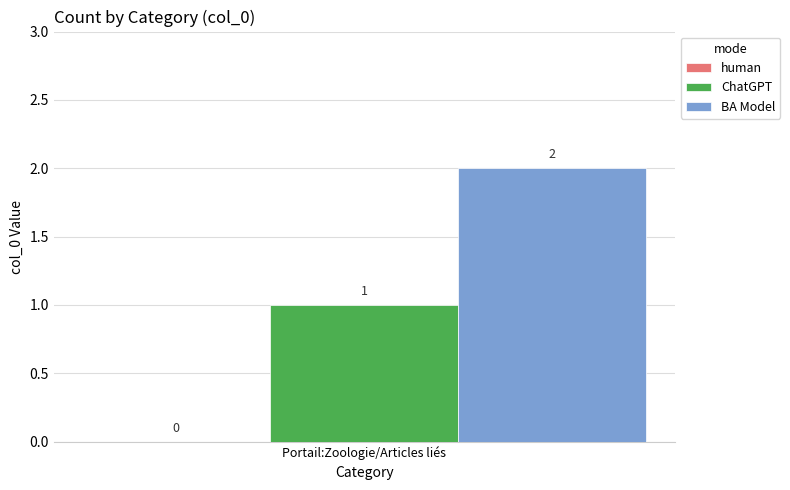

How many data points does each series have?

1